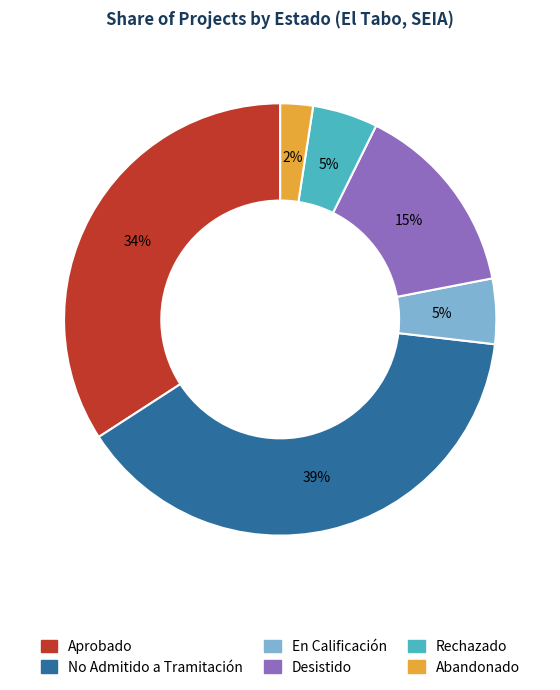

To the nearest percent, what portion does No Admitido a Tramitación represent?

39%